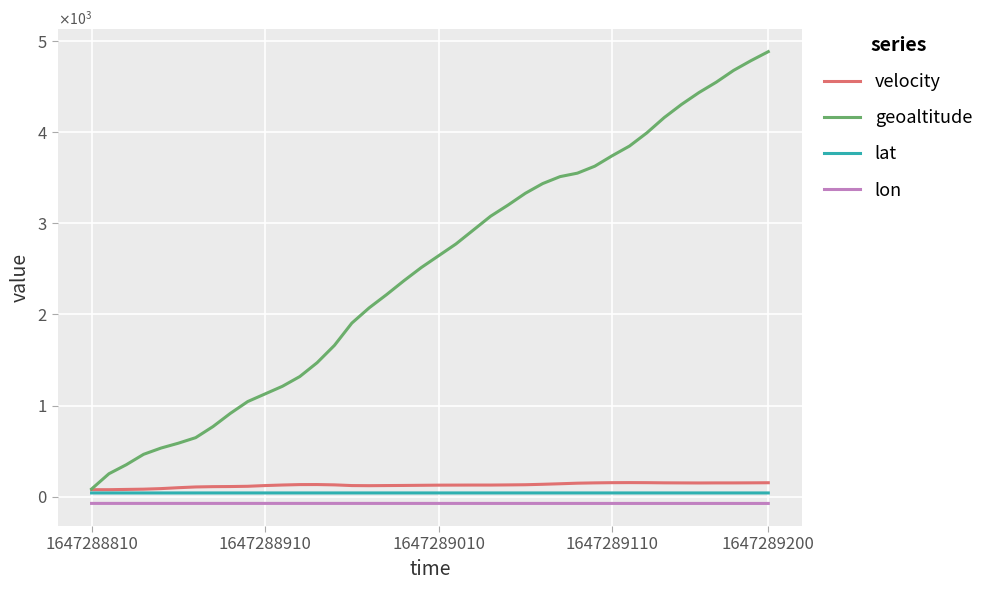

True or false: lon and geoaltitude intersect in this chart.

False